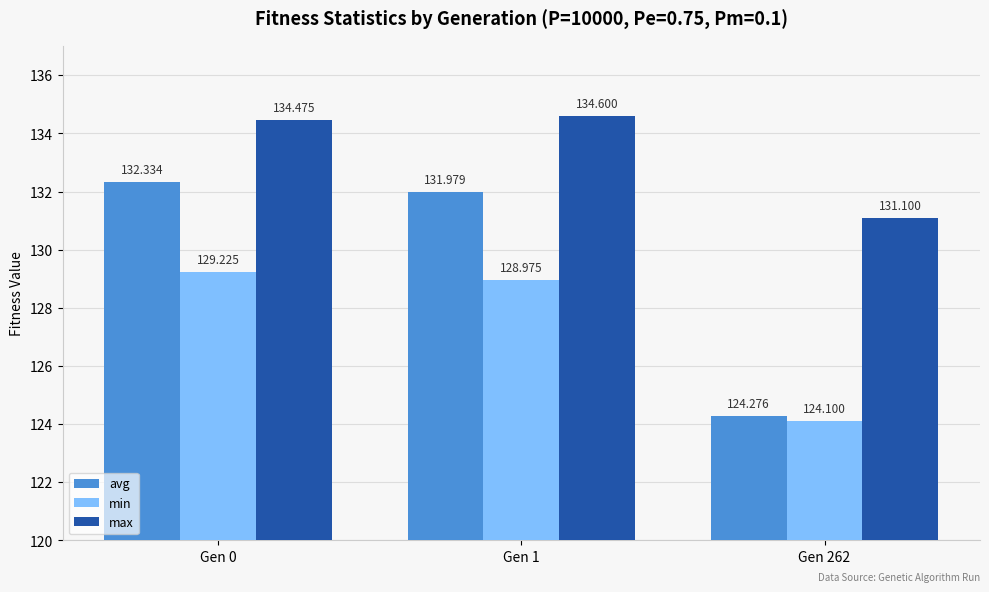

How many categories are shown in the chart?

3